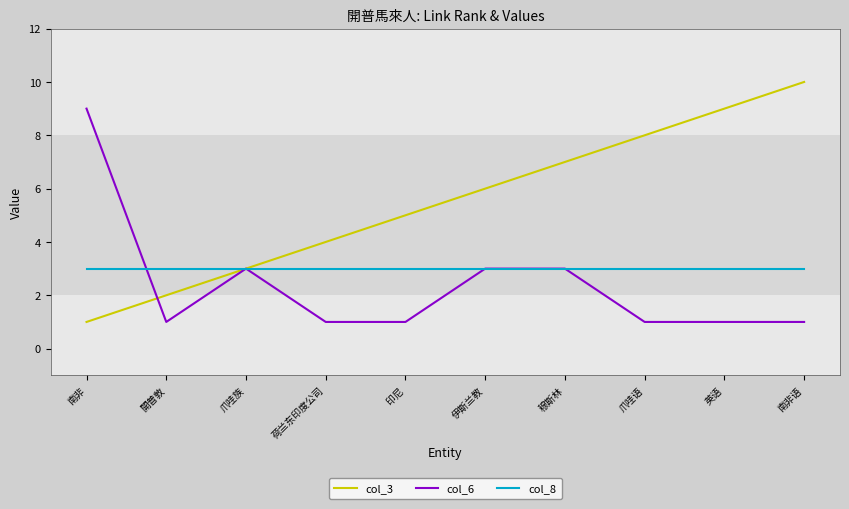

Does the chart have visible grid lines?

No